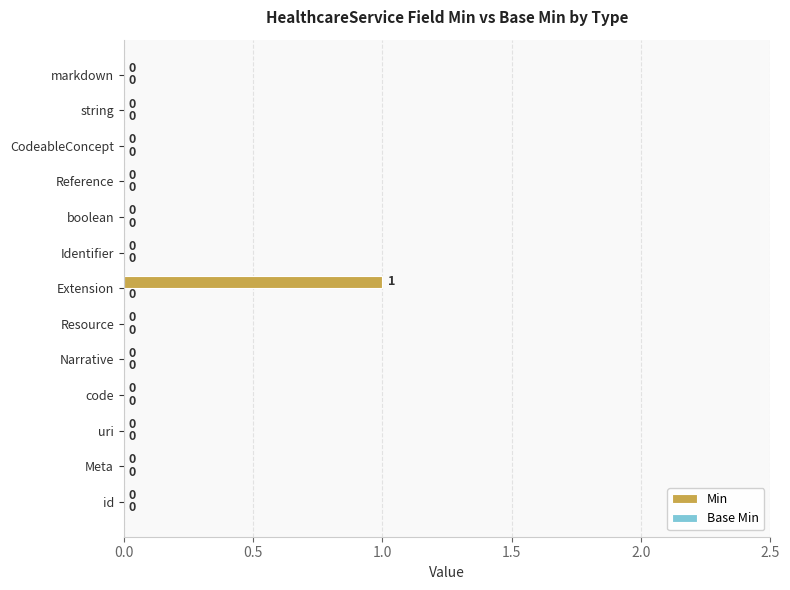

How many values are between 0 and 1?

13